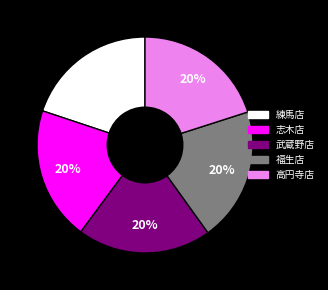

Does any single category account for the majority?

No